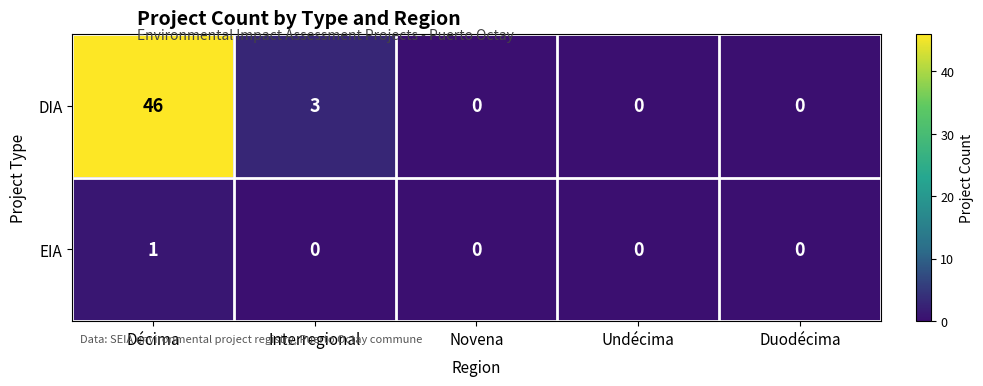

Which series has the largest range (max minus min)?

DIA